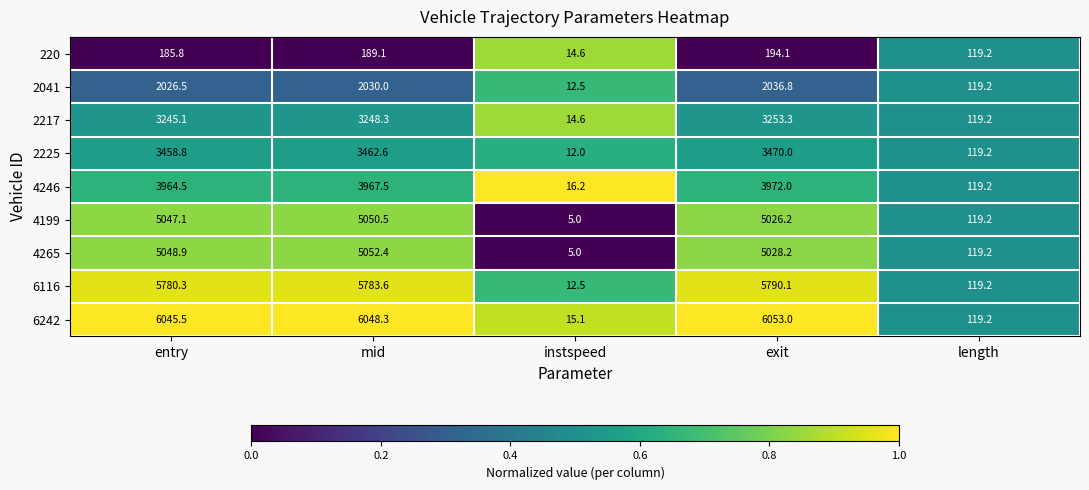

What is the greatest value displayed?

6053.0